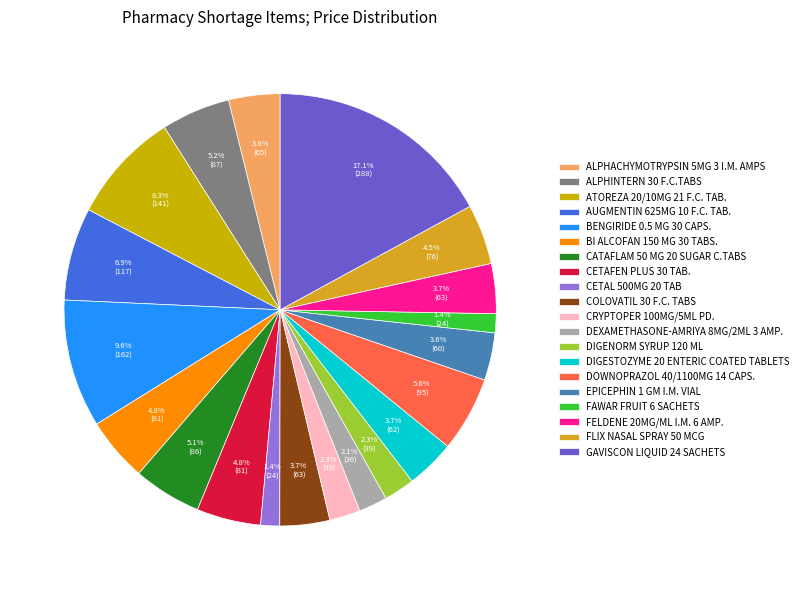

What is the smallest slice in the pie chart?

CETAL 500MG 20 TAB